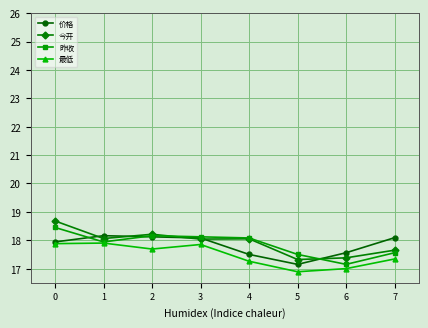

The value of 今开 at 0 is 18.7. True or false?

True